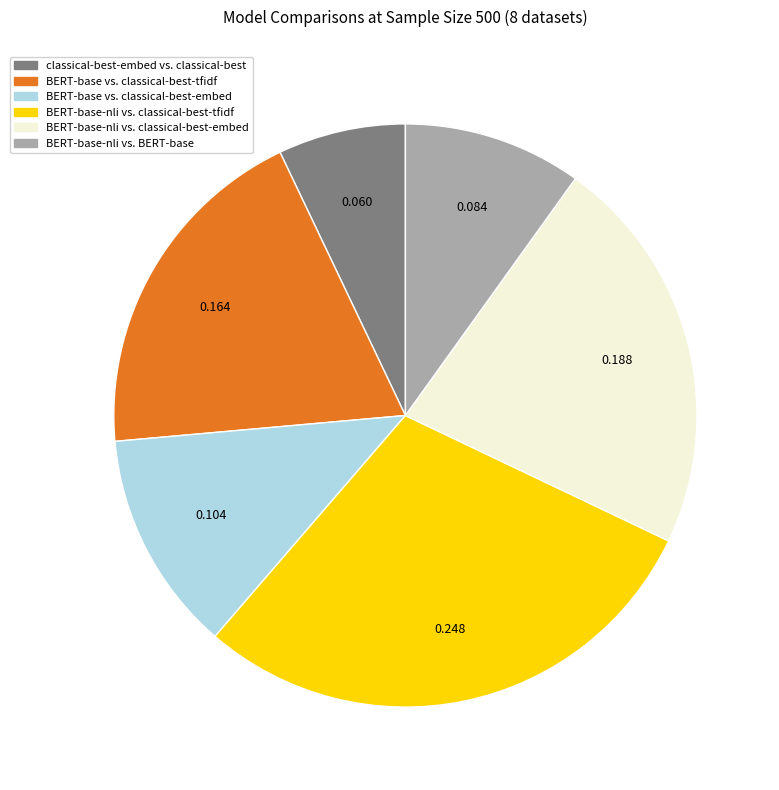

How many slices are in this pie chart?

6